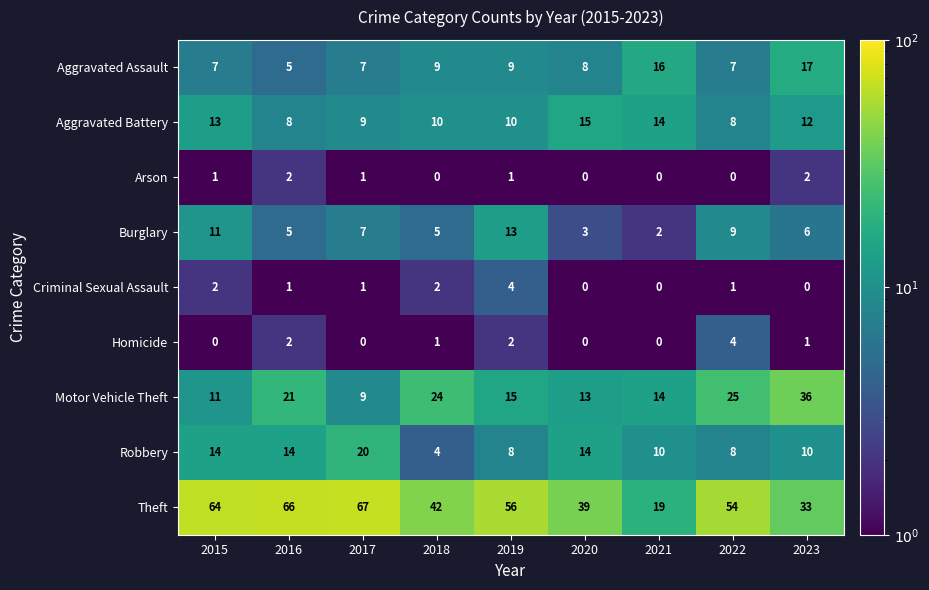

What is the greatest value displayed?

67